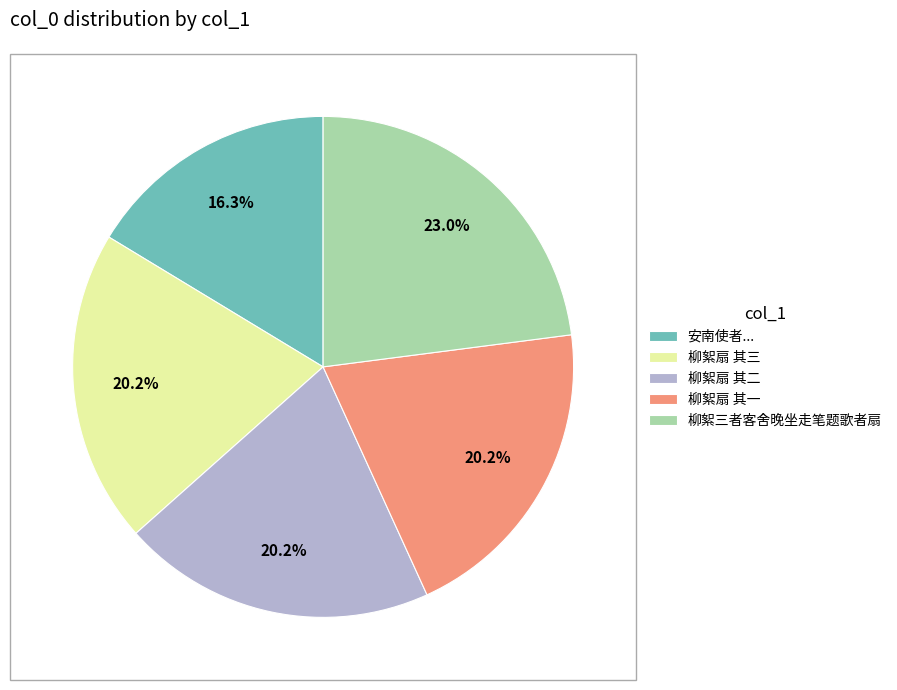

How much of the chart is everything except 柳絮三者客舍晚坐走笔题歌者扇?

77.0%